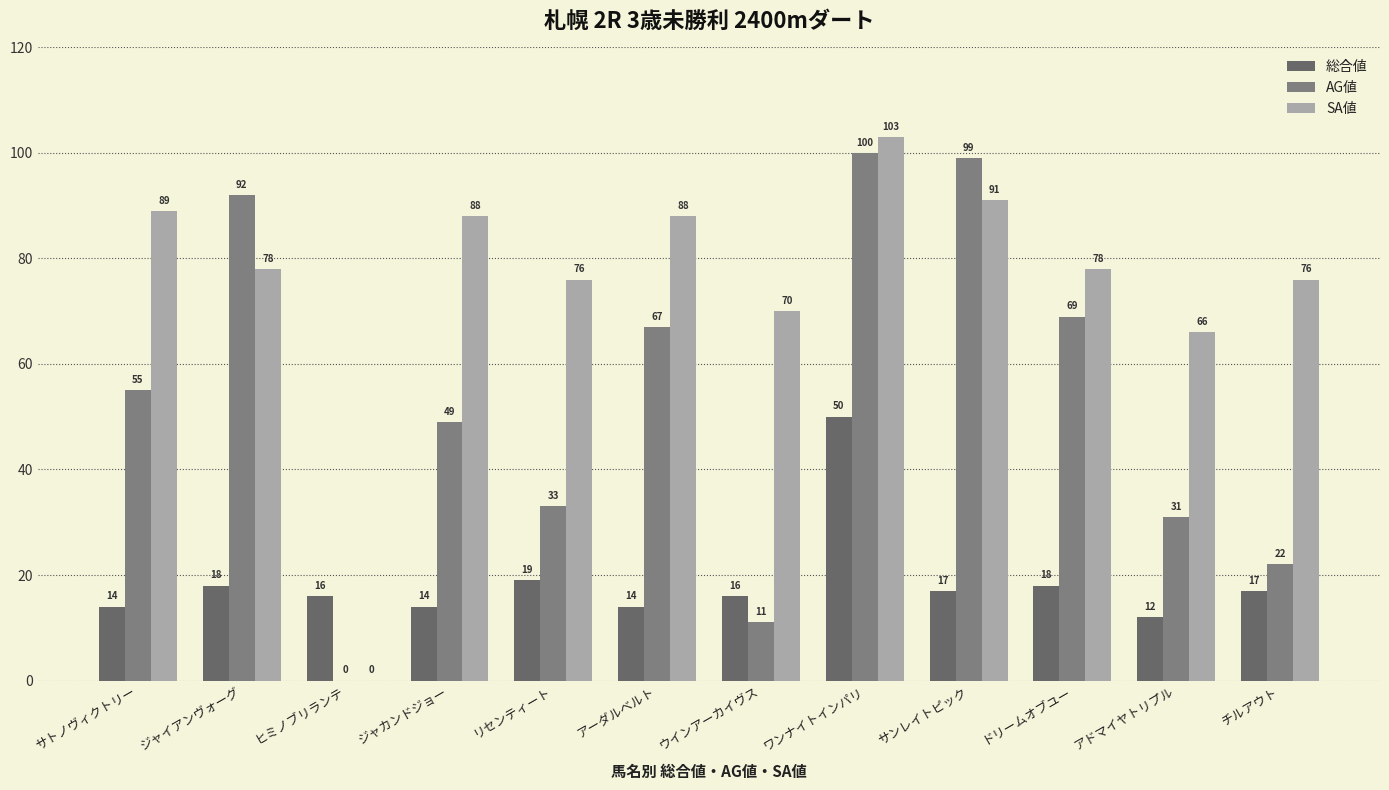

Does the chart contain stacked bars?

No